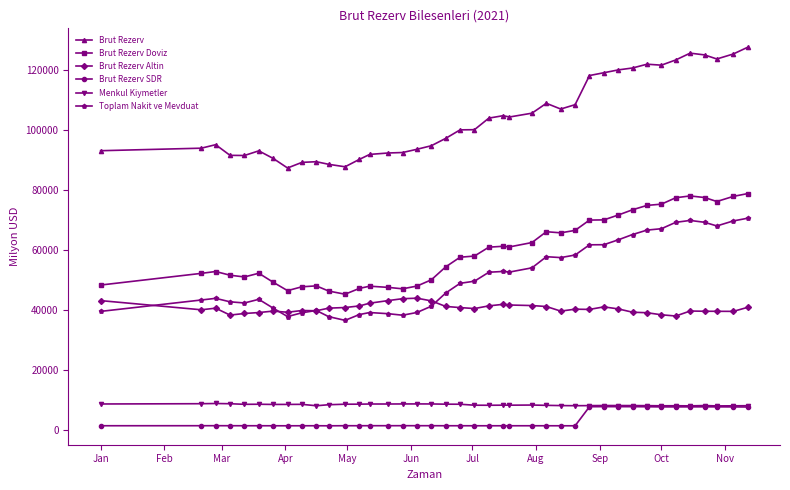

What is the greatest value displayed?

127690